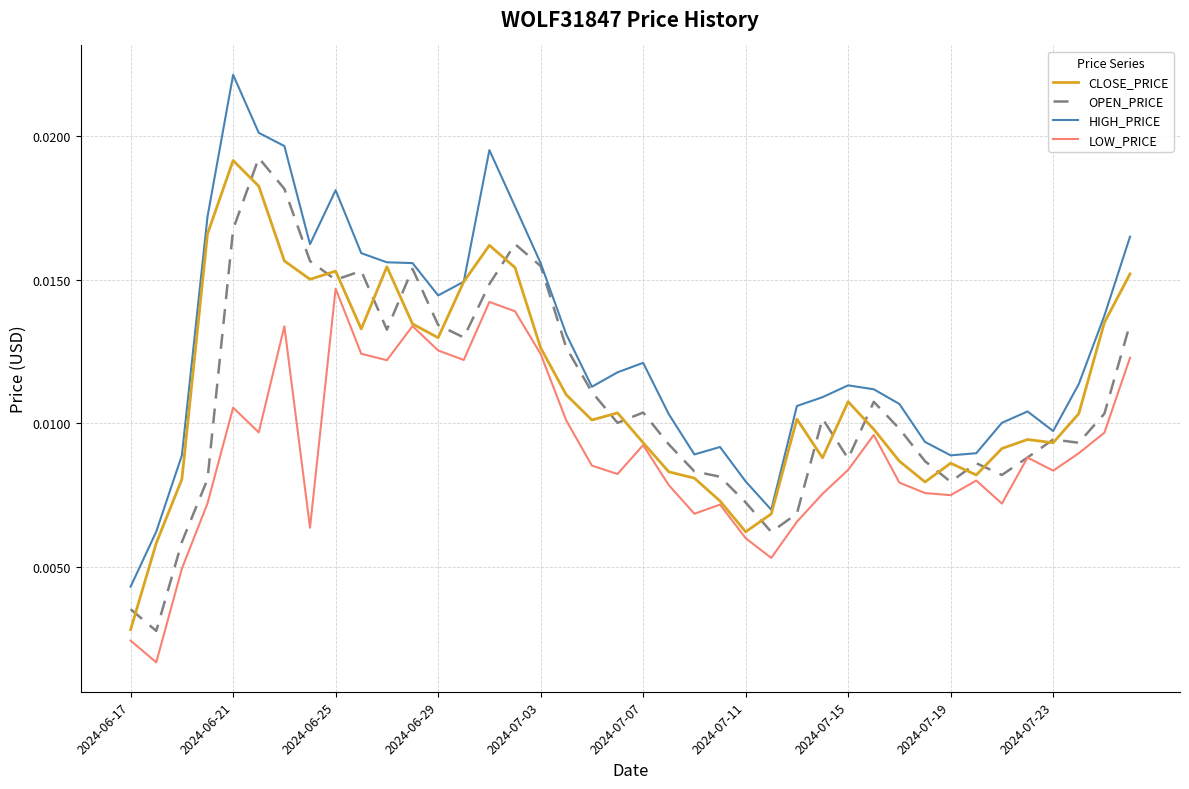

True or false: HIGH_PRICE and LOW_PRICE cross at least once.

False